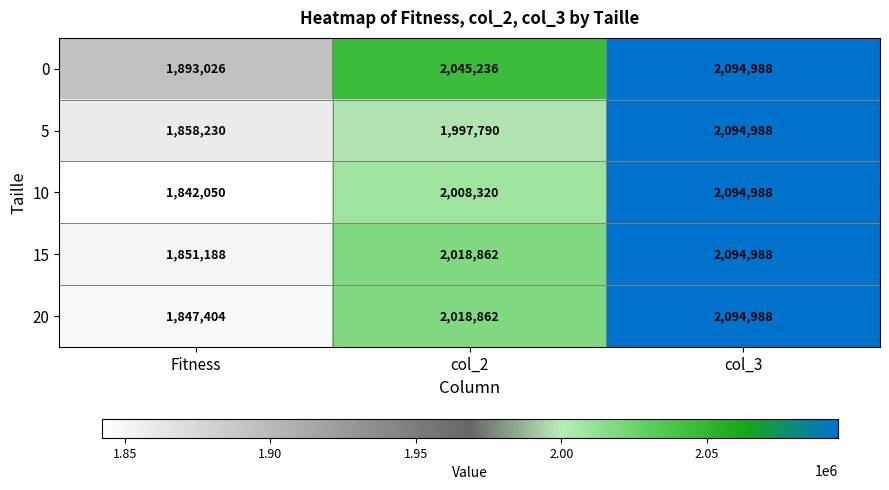

At how many categories does at least one series exceed 1924963?

2